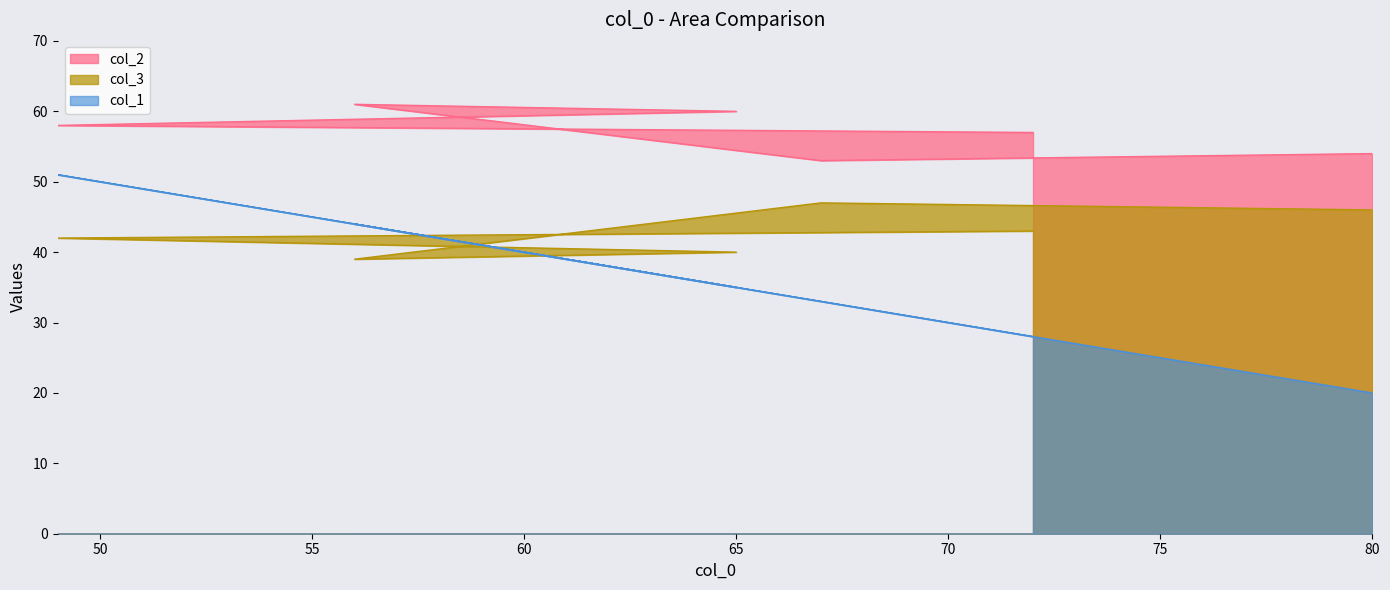

At which category is the sum across all series the highest?

49